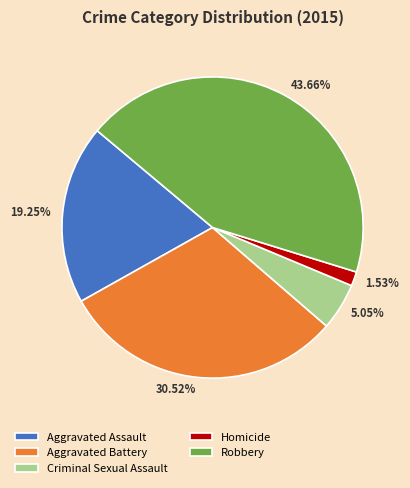

To the nearest percent, what is the difference between the largest and smallest slice percentages?

42%